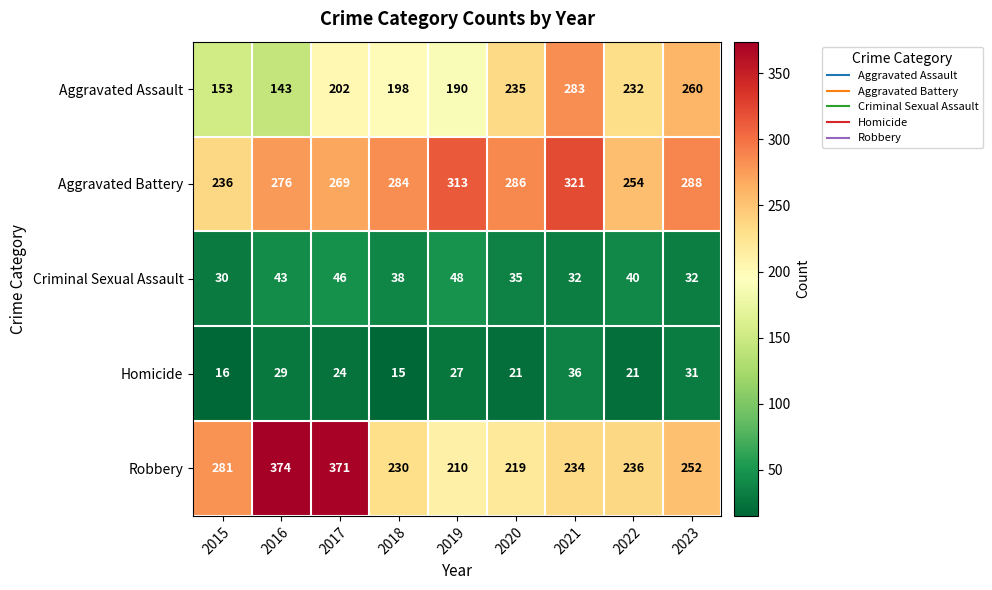

At 2020, list the series in order from smallest to largest.

Homicide, Criminal Sexual Assault, Robbery, Aggravated Assault, Aggravated Battery